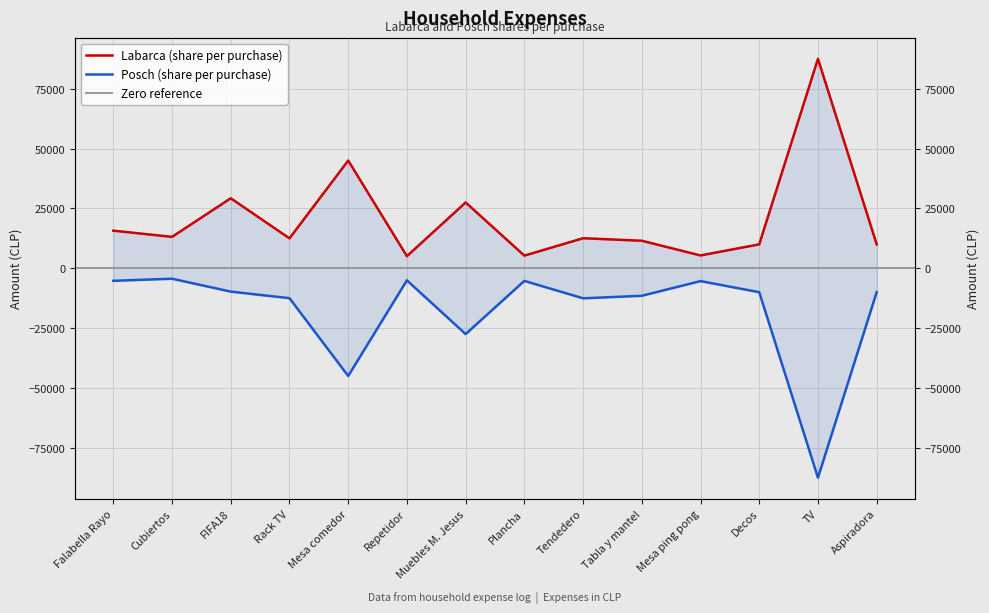

At how many categories does at least one series exceed -19377?

14